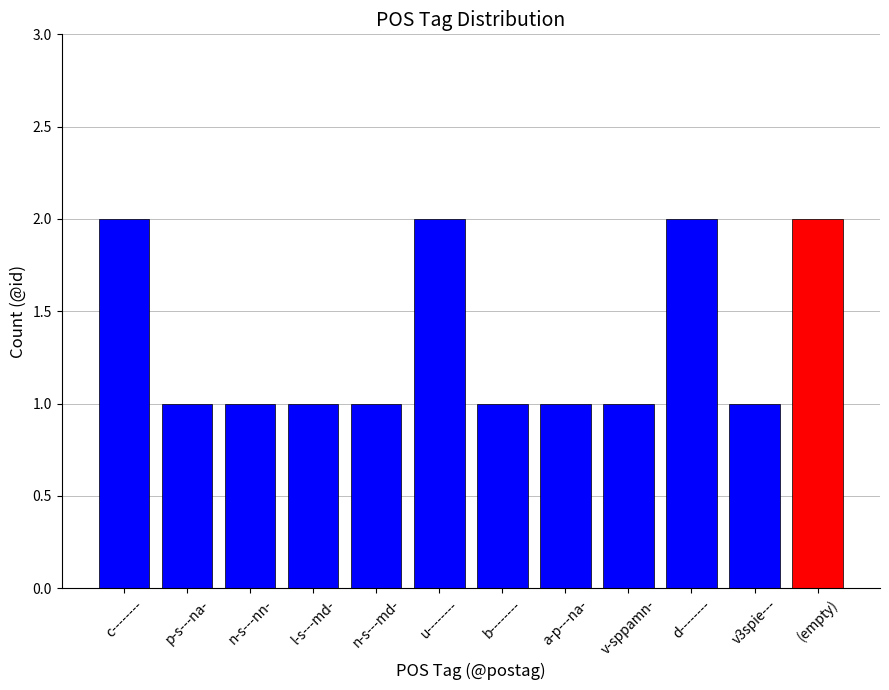

What is the average value?

1